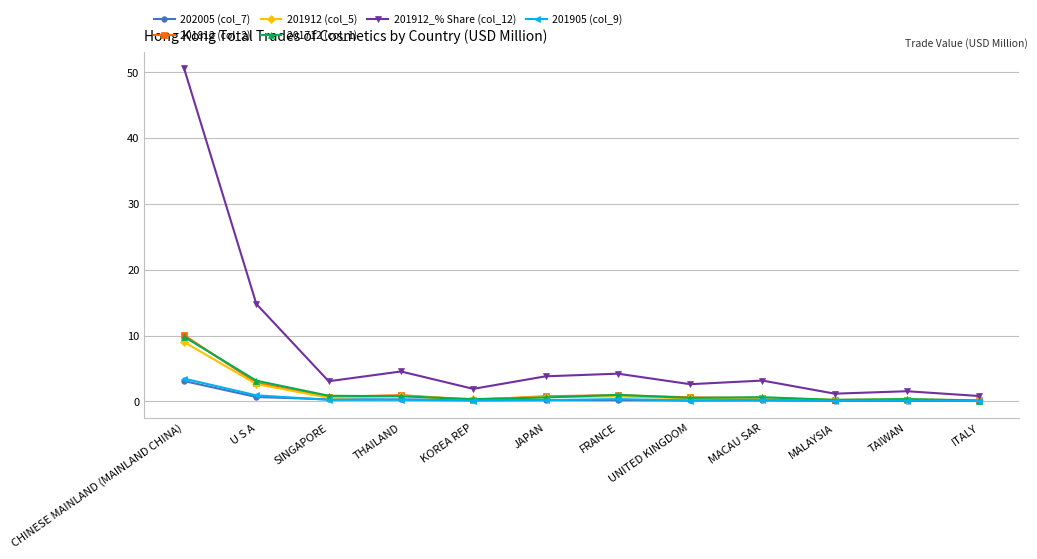

What is the total value across all series at MACAU SAR?

5.3